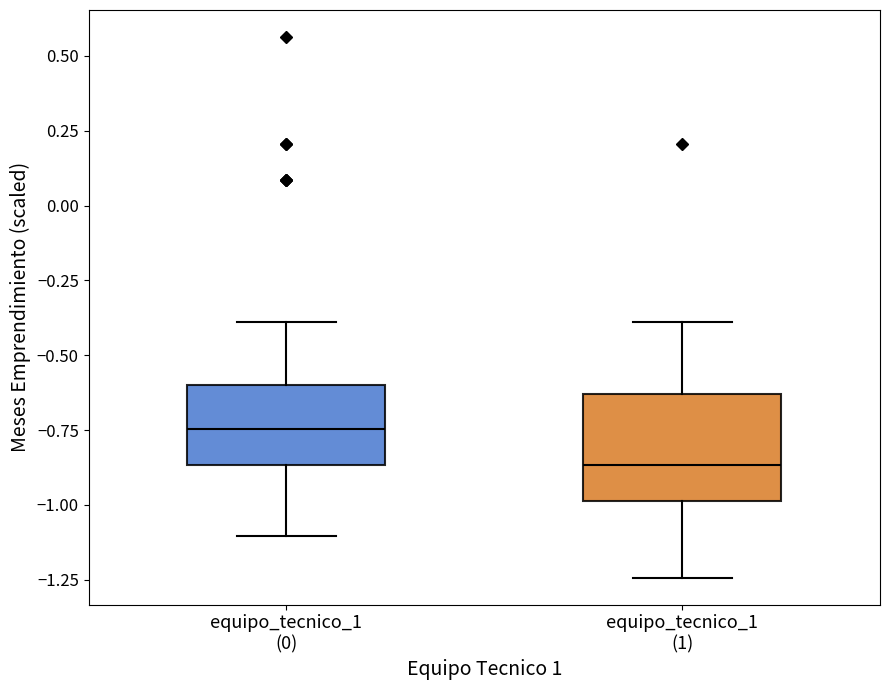

Which box's median line is the highest?

equipo_tecnico_1 (0)